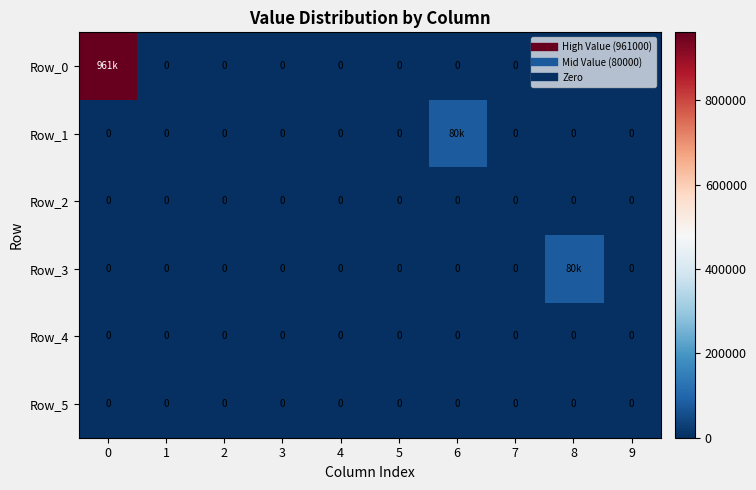

True or false: Row_3 has a value of 0 at 5.

True